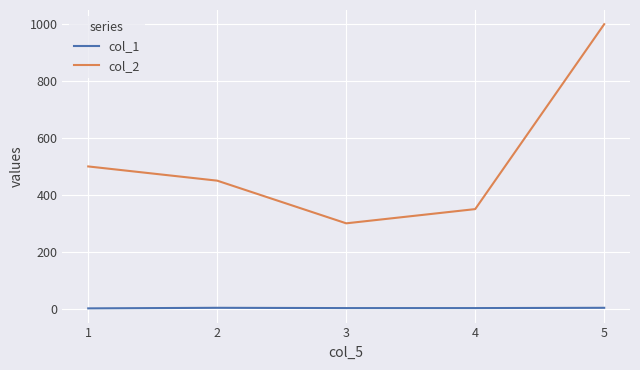

True or false: col_2 has more than 1 interior local peaks.

False